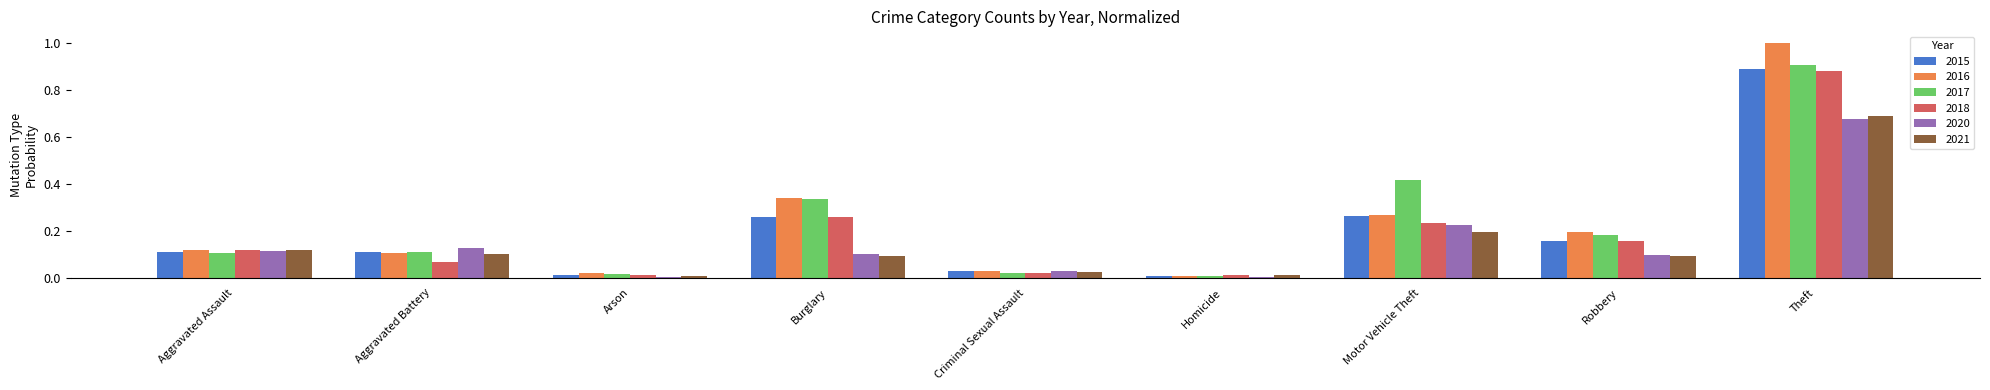

How many distinct data groups are displayed?

6